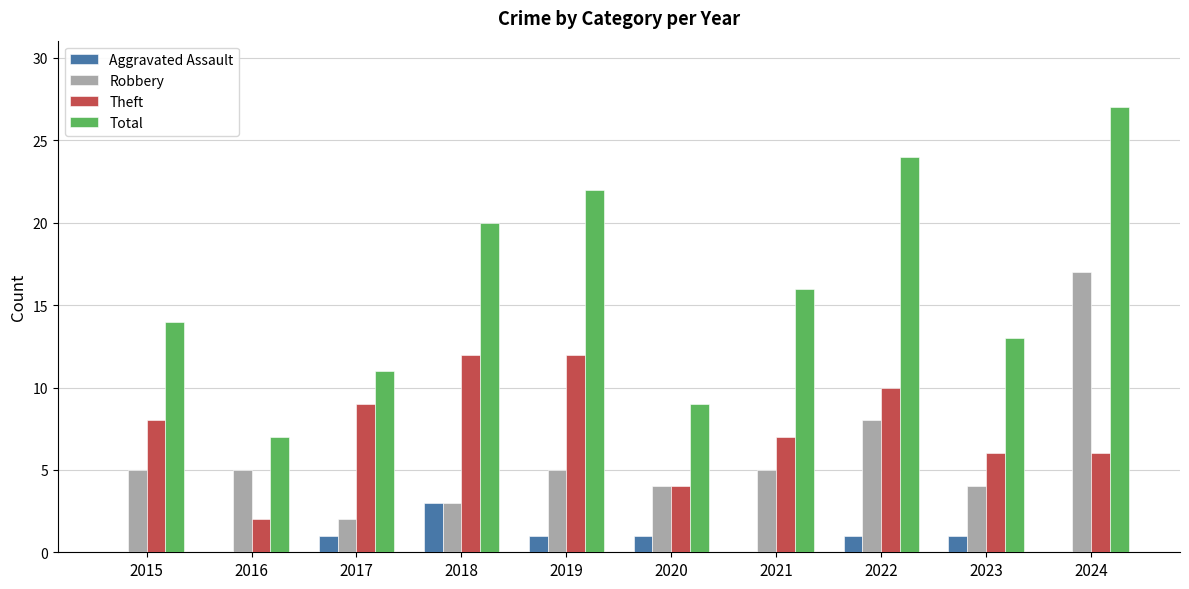

Reading left to right, extract all data points from this chart.

Aggravated Assault: 2015=0	2016=0	2017=1	2018=3	2019=1	2020=1	2021=0	2022=1	2023=1	2024=0
Robbery: 2015=5	2016=5	2017=2	2018=3	2019=5	2020=4	2021=5	2022=8	2023=4	2024=17
Theft: 2015=8	2016=2	2017=9	2018=12	2019=12	2020=4	2021=7	2022=10	2023=6	2024=6
Total: 2015=14	2016=7	2017=11	2018=20	2019=22	2020=9	2021=16	2022=24	2023=13	2024=27